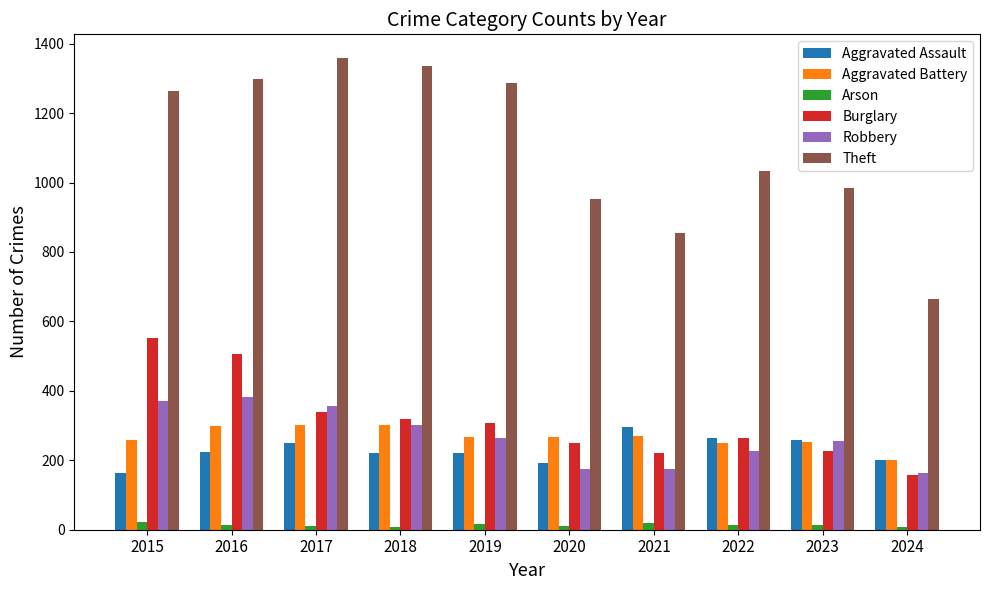

True or false: Aggravated Assault has a value of 352 at 2016.

False